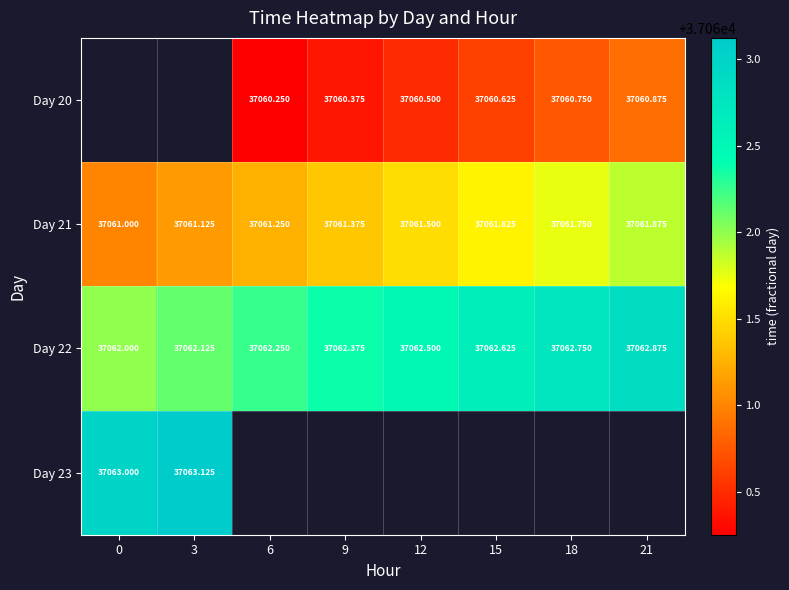

Which series has the largest total across all categories?

Day 22